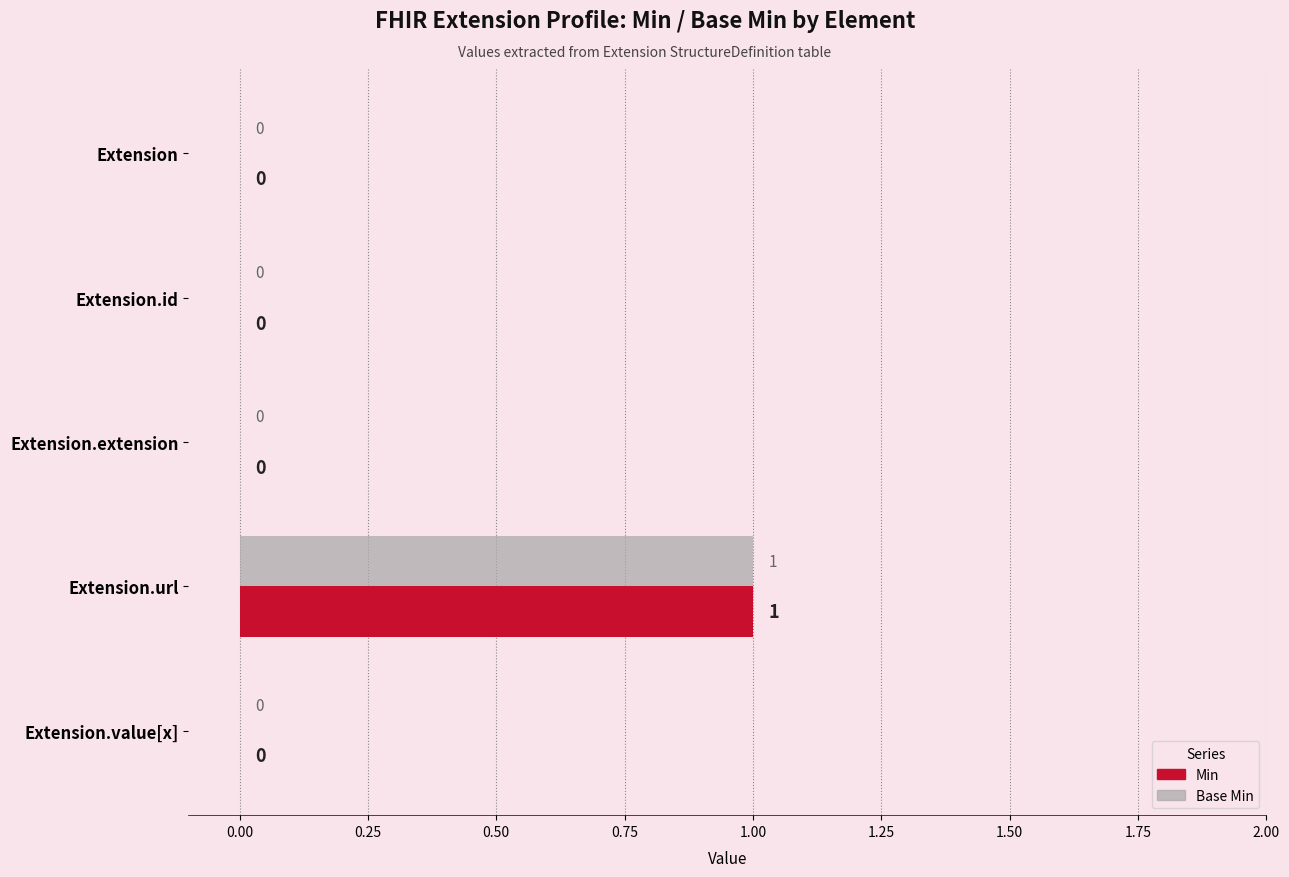

How many data points in Min are above 0?

1